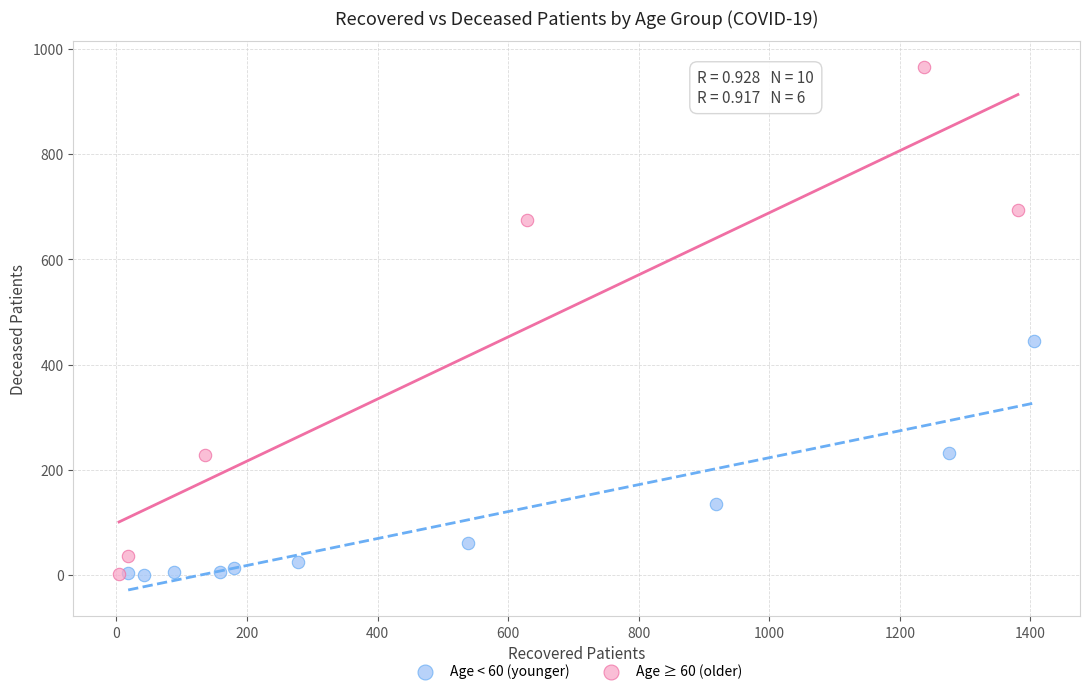

Which series has the largest Y range (max minus min)?

Age ≥ 60 (older)